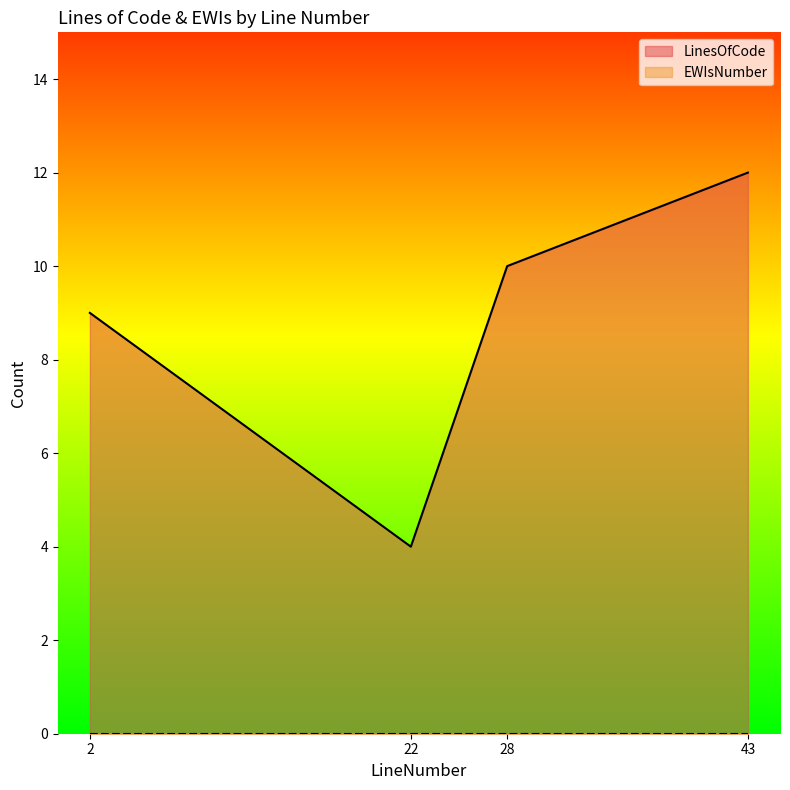

How many lines are shown in the chart?

2